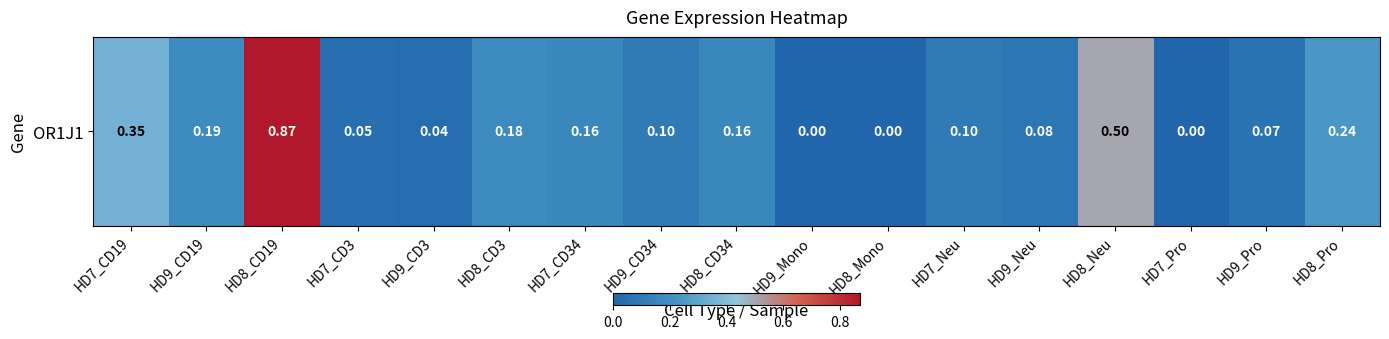

The value at HD7_CD19 is 0.5. True or false?

False